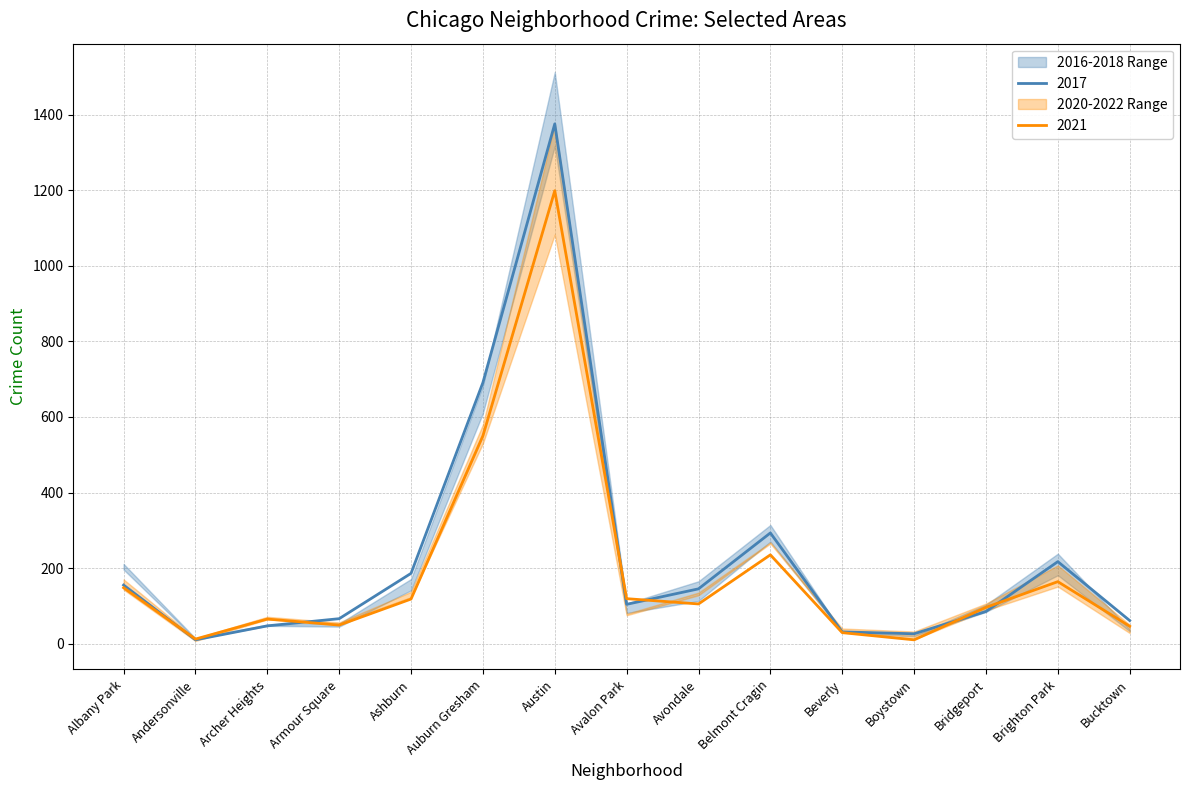

What is the minimum value for 2018?

14